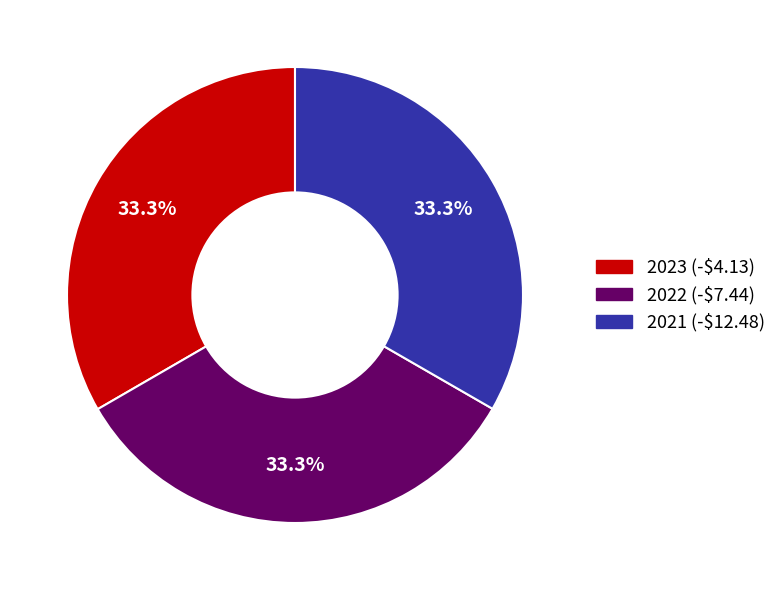

To the nearest percent, what portion does 2023 (-$4.13) represent?

33%